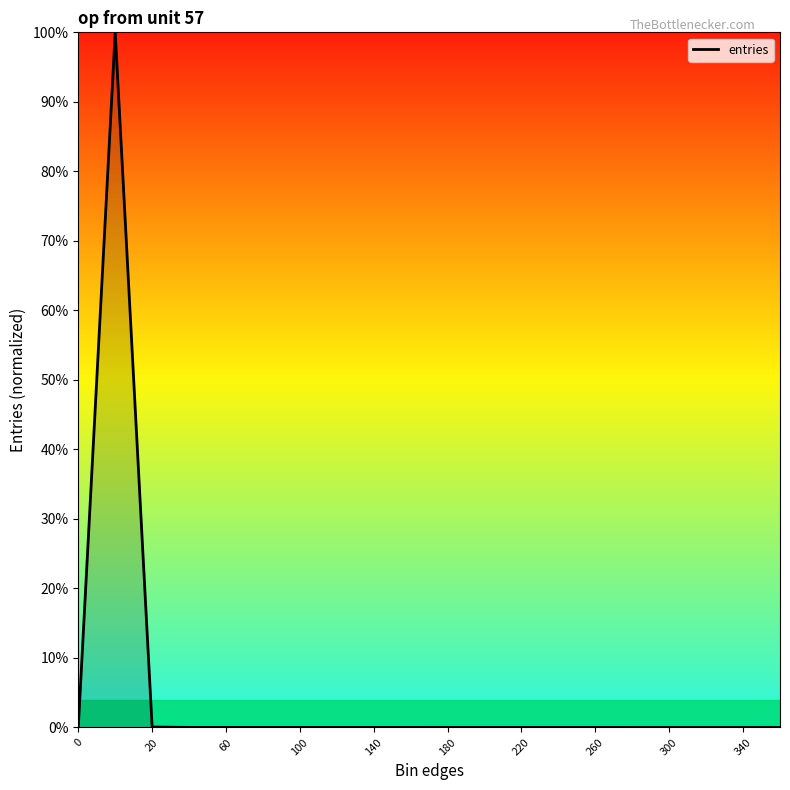

What is the difference between the maximum and minimum values?

100.0